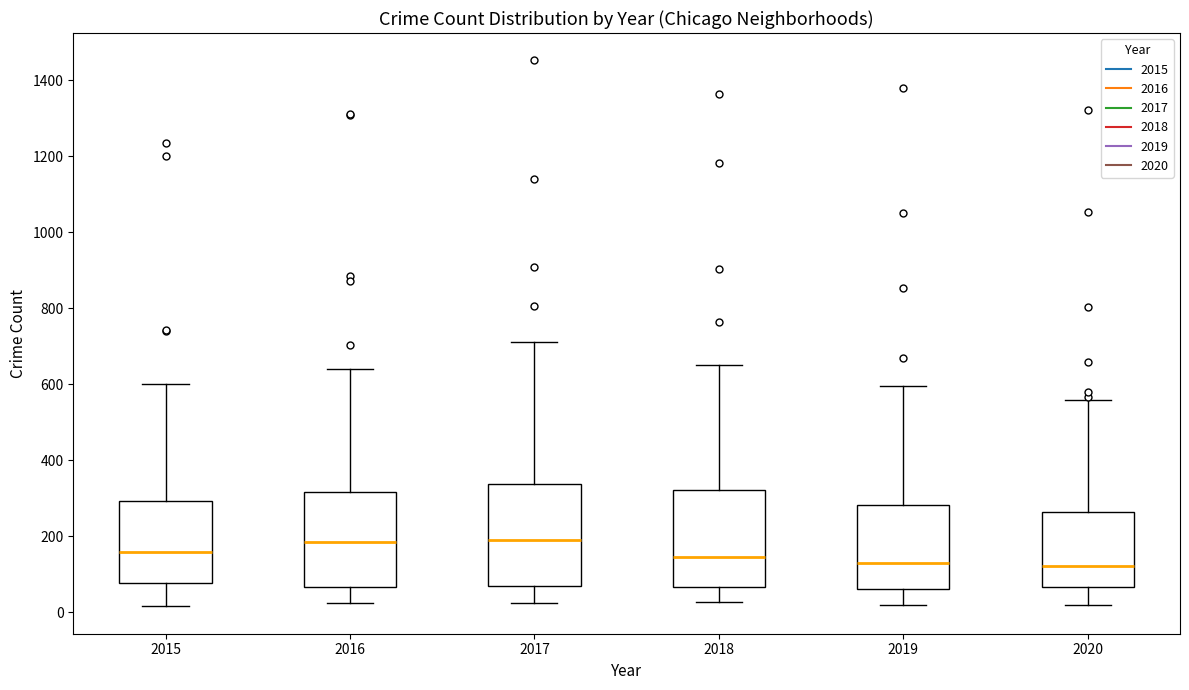

Reading left to right, transcribe this box plot: for each box, give where its median line is, the range the box spans, and where its two whiskers end, as read against the y-axis. The values are not printed on the chart, so give them approximately, as read against the axis.

2015: median 160, box 80 to 300, whiskers 20 to 600
2016: median 180, box 60 to 320, whiskers 20 to 640
2017: median 180, box 60 to 340, whiskers 20 to 720
2018: median 140, box 60 to 320, whiskers 20 to 660
2019: median 120, box 60 to 280, whiskers 20 to 600
2020: median 120, box 60 to 260, whiskers 20 to 560